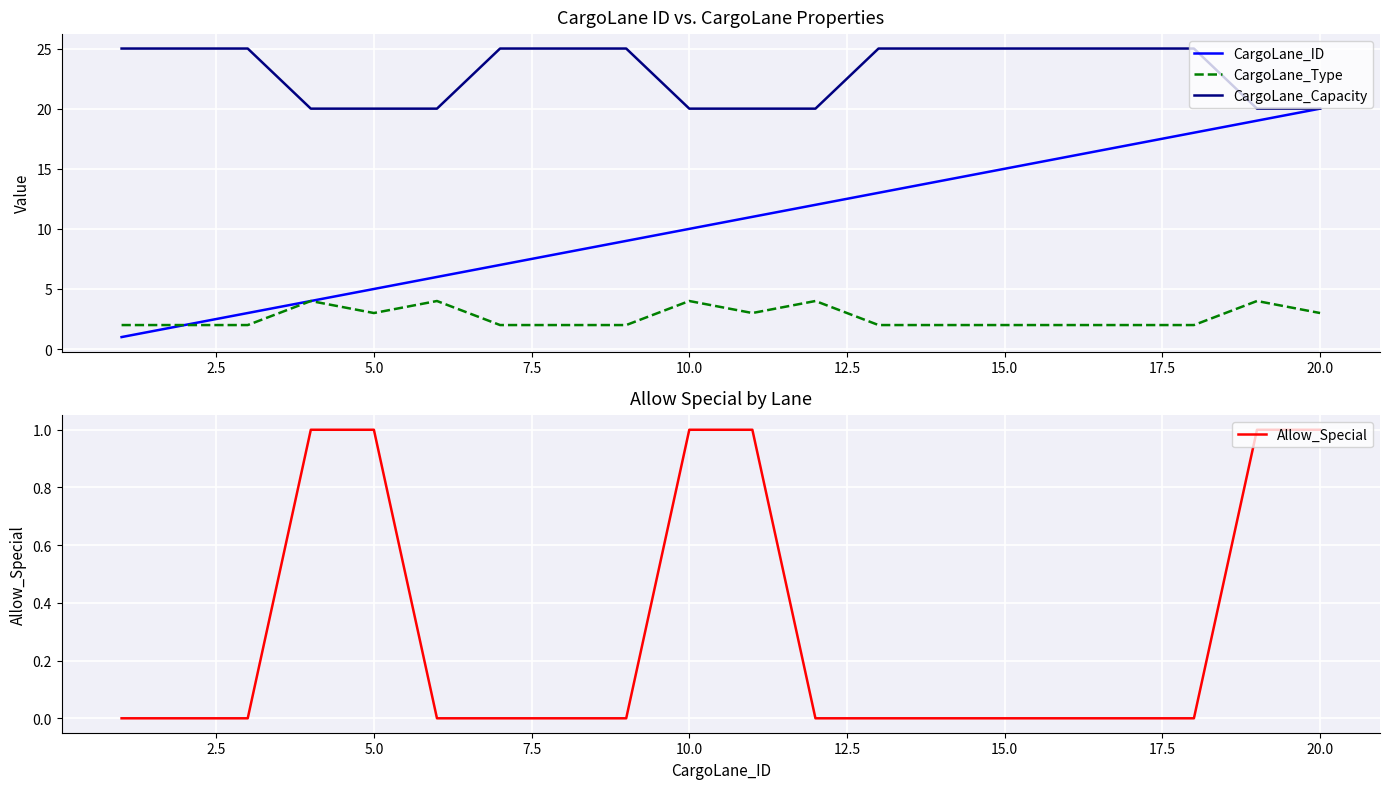

The value of CargoLane_Type at 20.0 is 4. True or false?

False